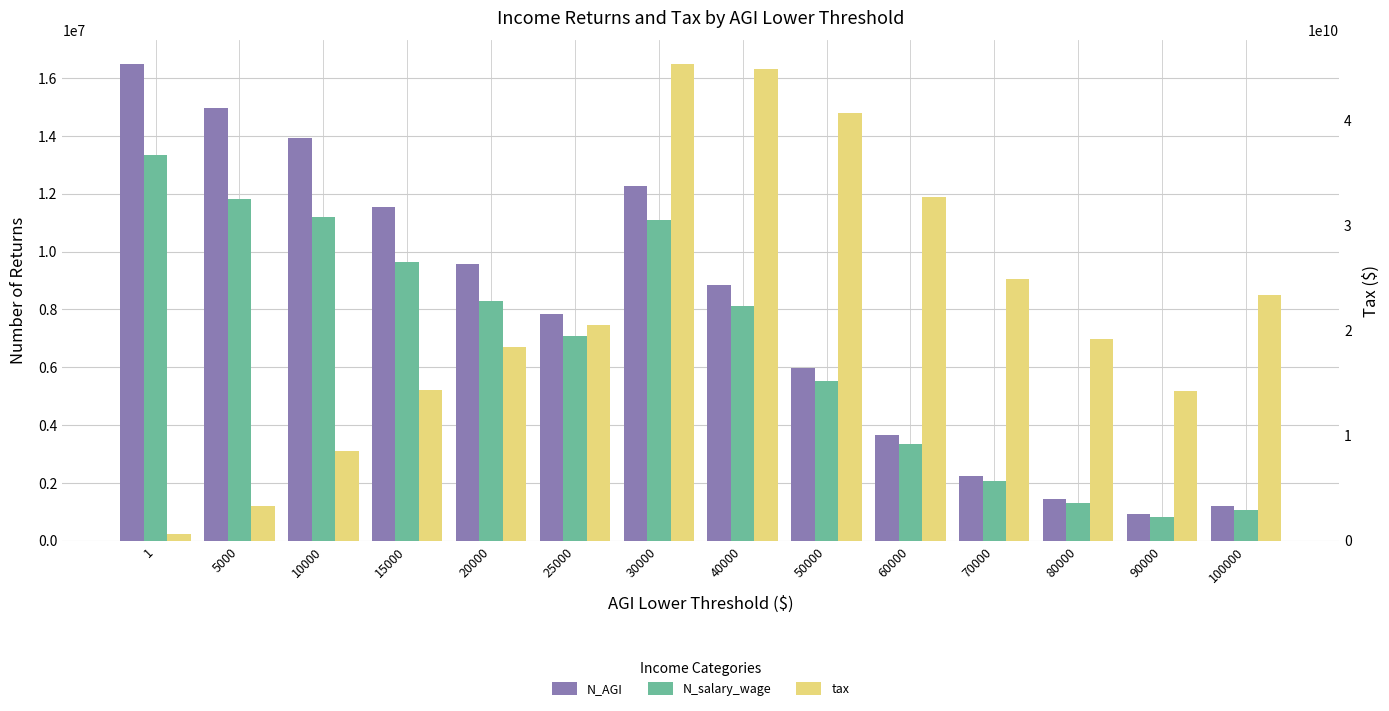

What is the difference between the maximum and minimum values in the N_salary_wage series?

12521930